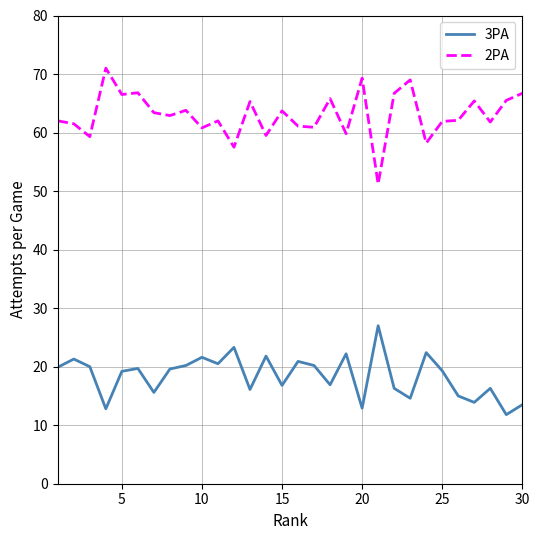

Rank the series by their maximum value, from lowest to highest.

3PA, 2PA